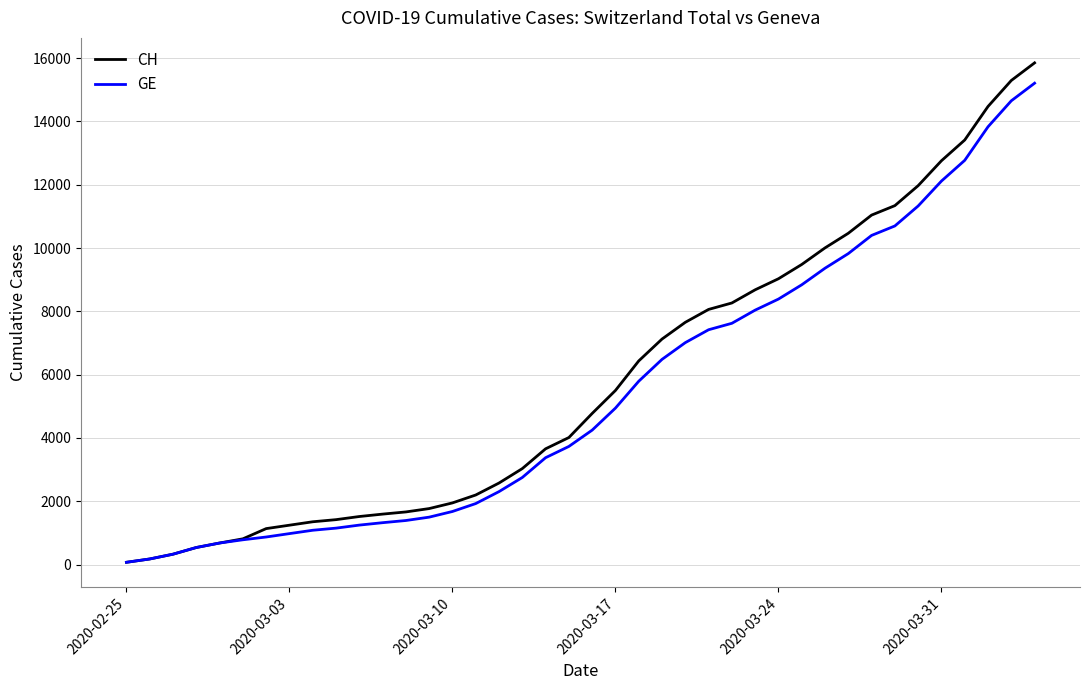

How many values in the CH series are below 4775?

20